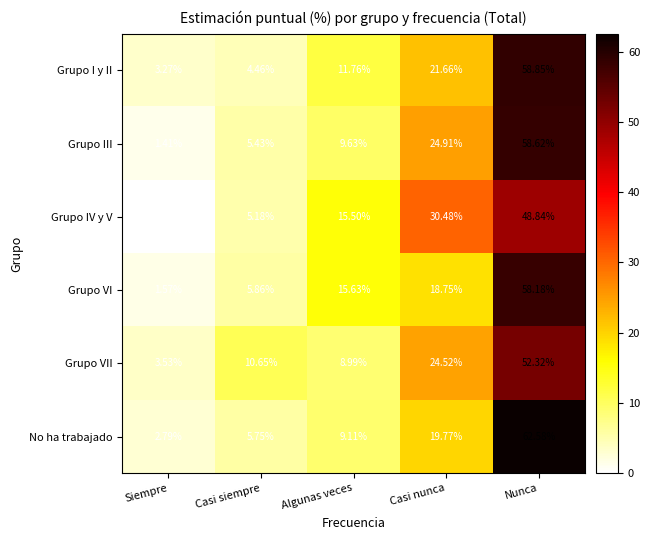

Which series has the largest total across all categories?

Grupo VII